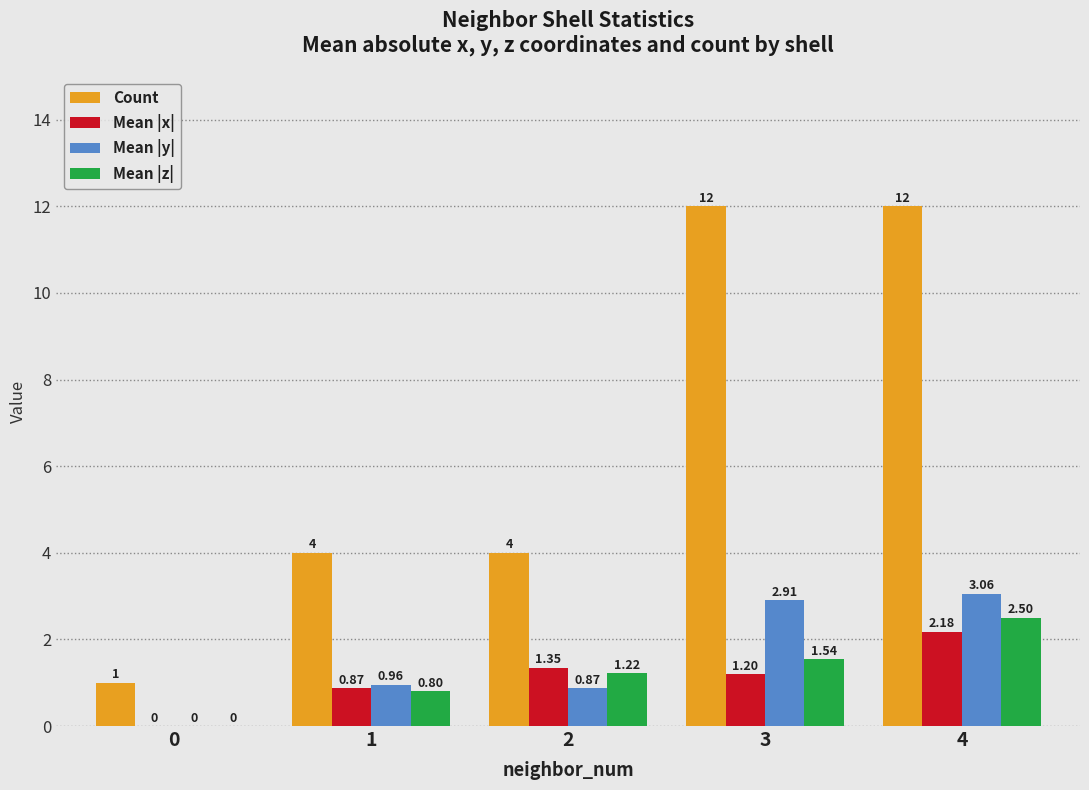

Which series has the largest total across all categories?

Count